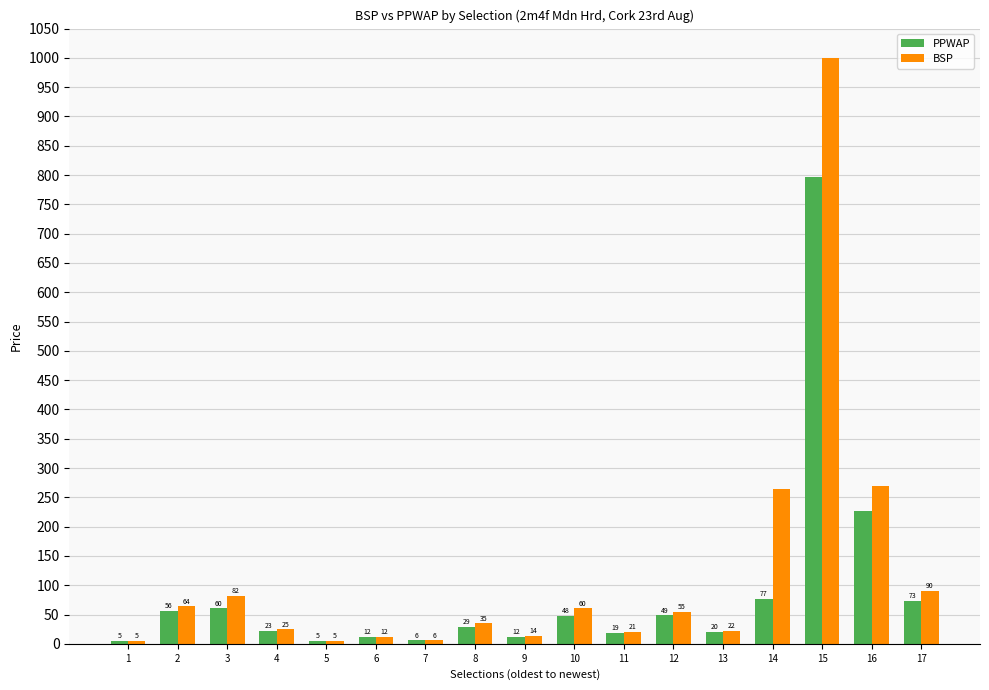

How many bars are there in total?

34